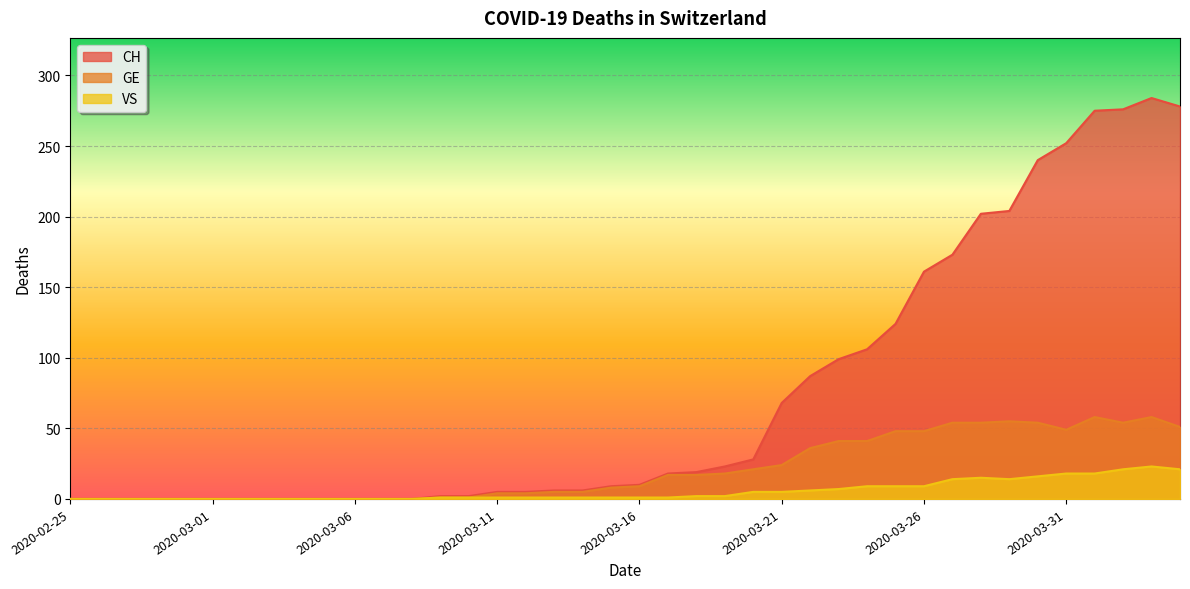

True or false: VS has a value of 2 at 2020-03-18.

True